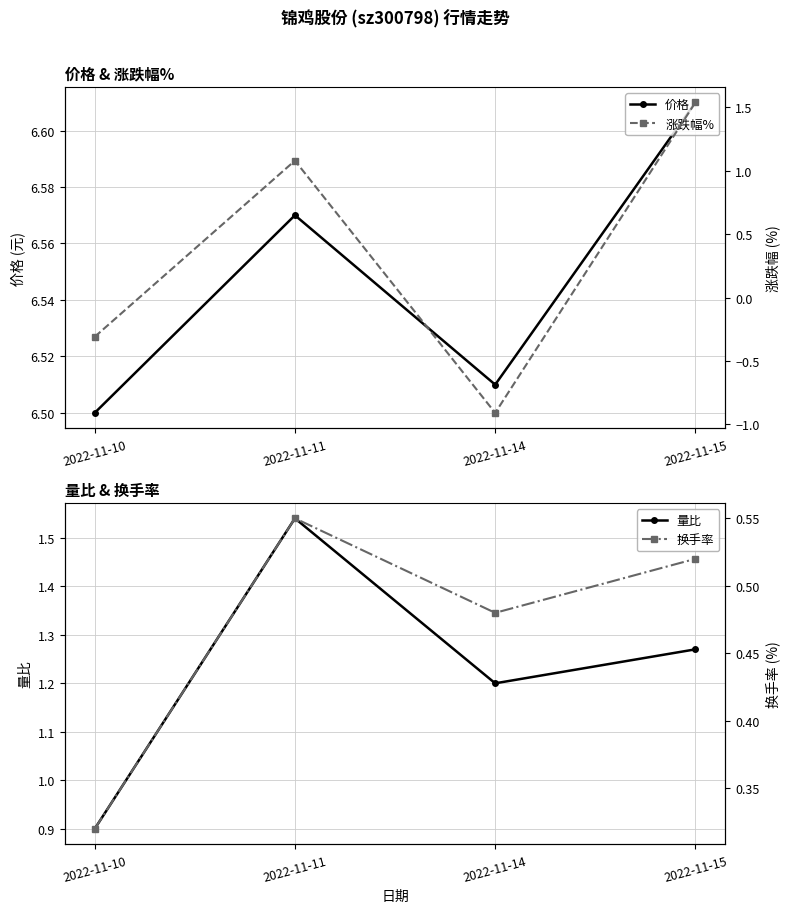

How many categories are shown in the chart?

4